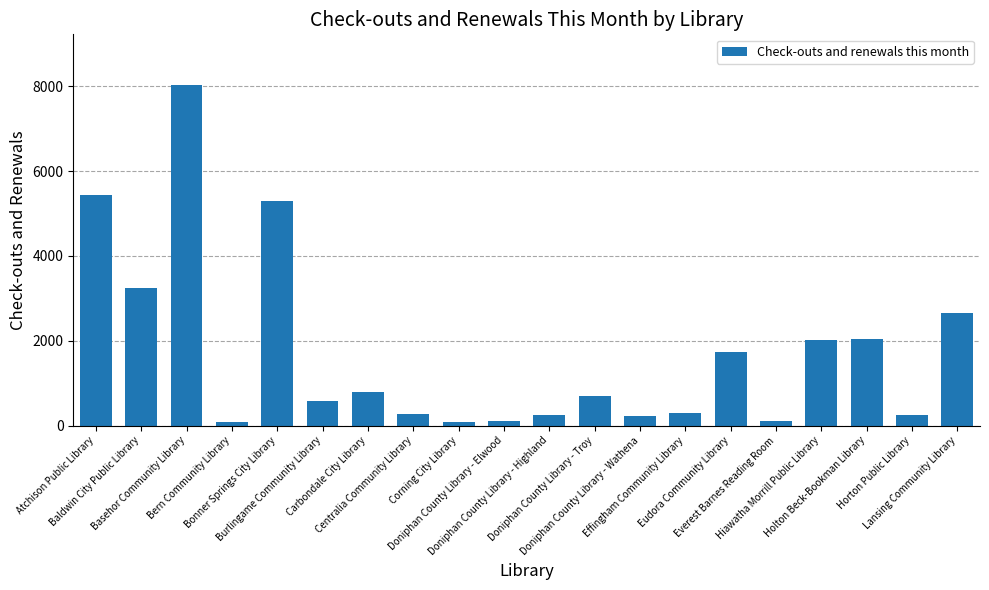

What is the average value?

1709